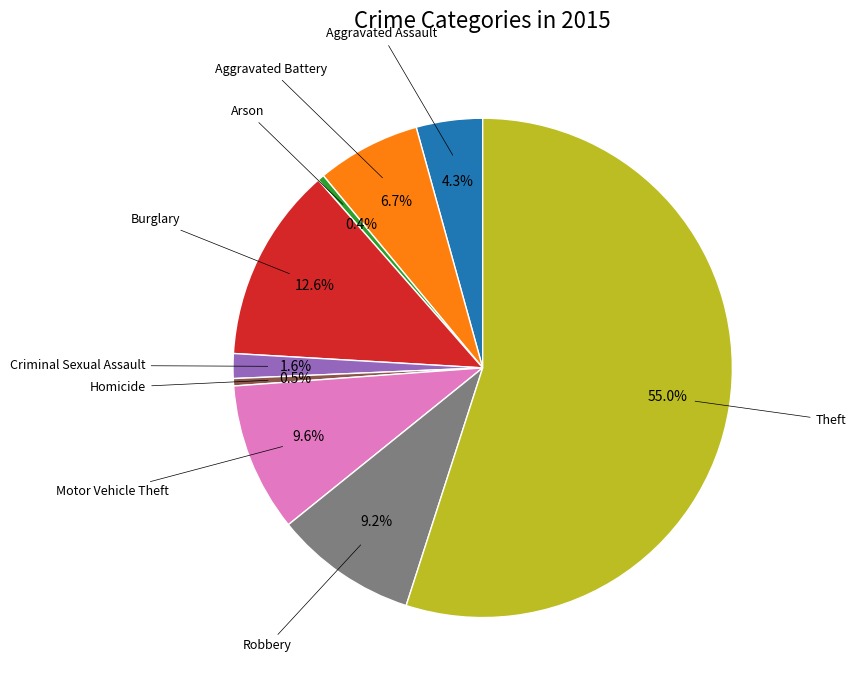

Is there a majority slice in this chart?

Yes